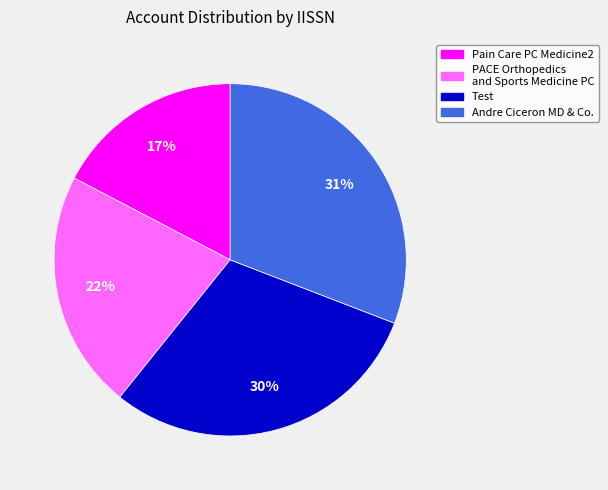

What is the ratio of the value at Andre Ciceron MD & Co. to the value at PACE Orthopedics and Sports Medicine PC?

1.4